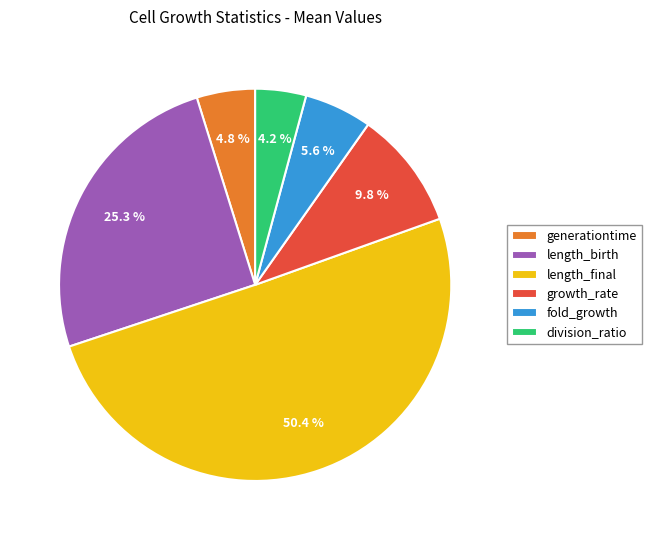

To the nearest percent, what is the combined percentage of length_birth and division_ratio?

29%